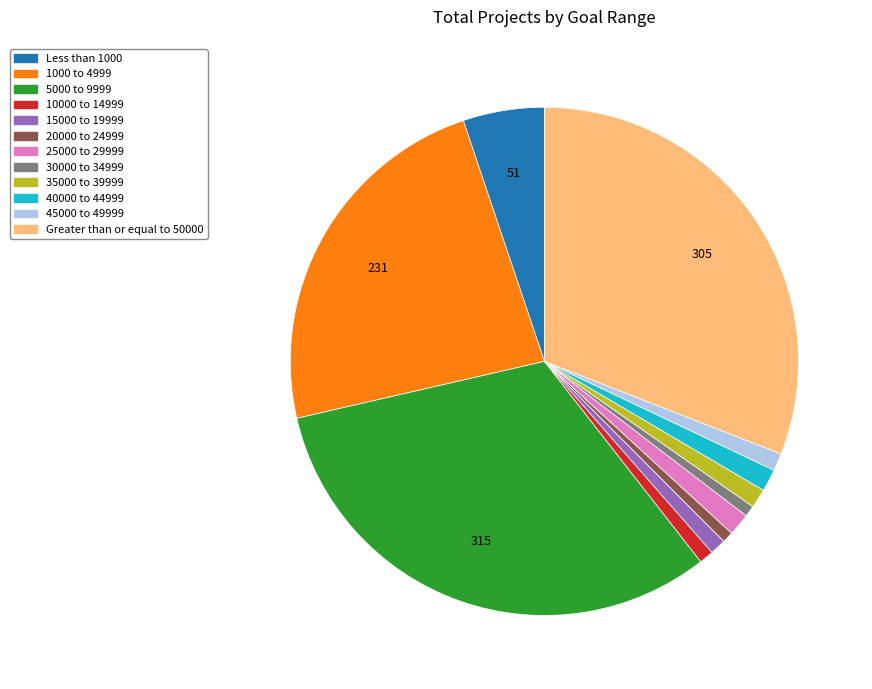

Combined, do 40000 to 44999 and 20000 to 24999 account for over 50%?

No